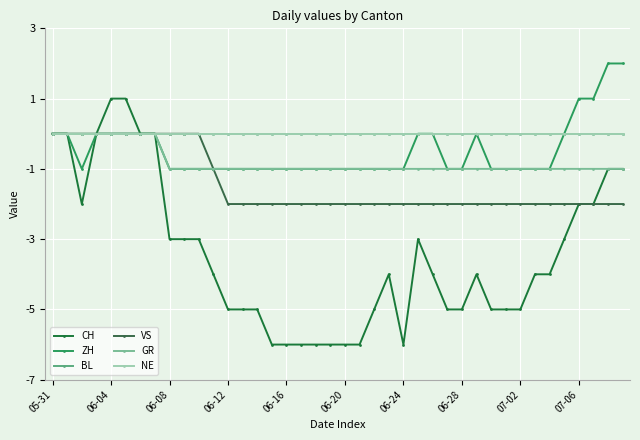

What is the difference between the second highest and second lowest values in the ZH series?

3